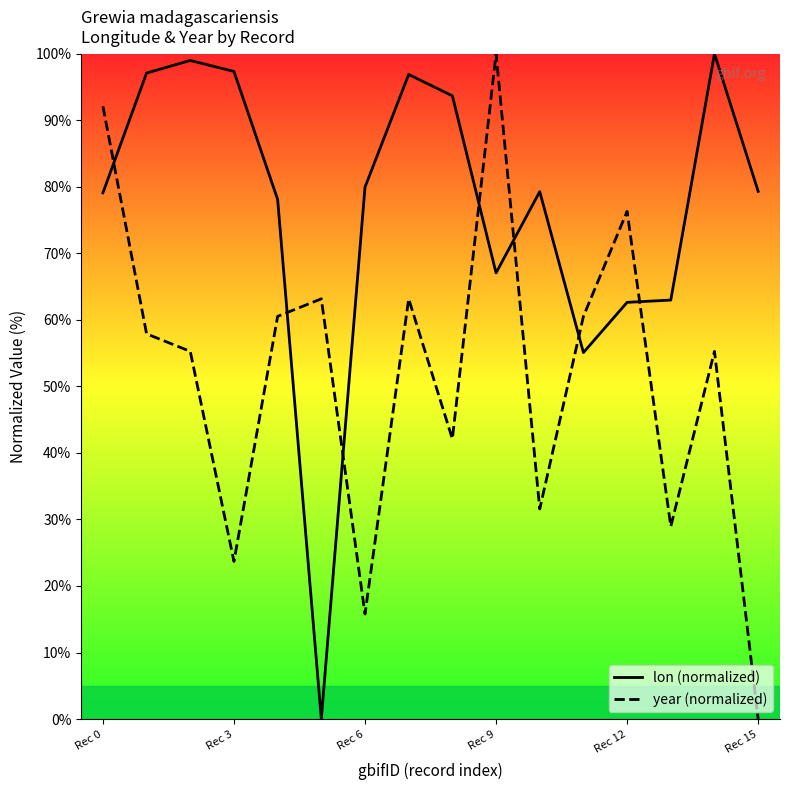

How many distinct data groups are displayed?

2